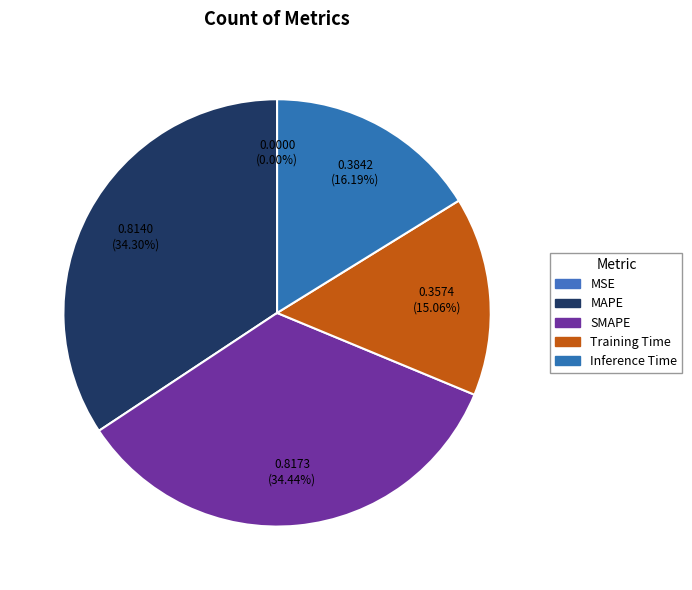

What percentage is the MAPE slice, to the nearest percent?

34%